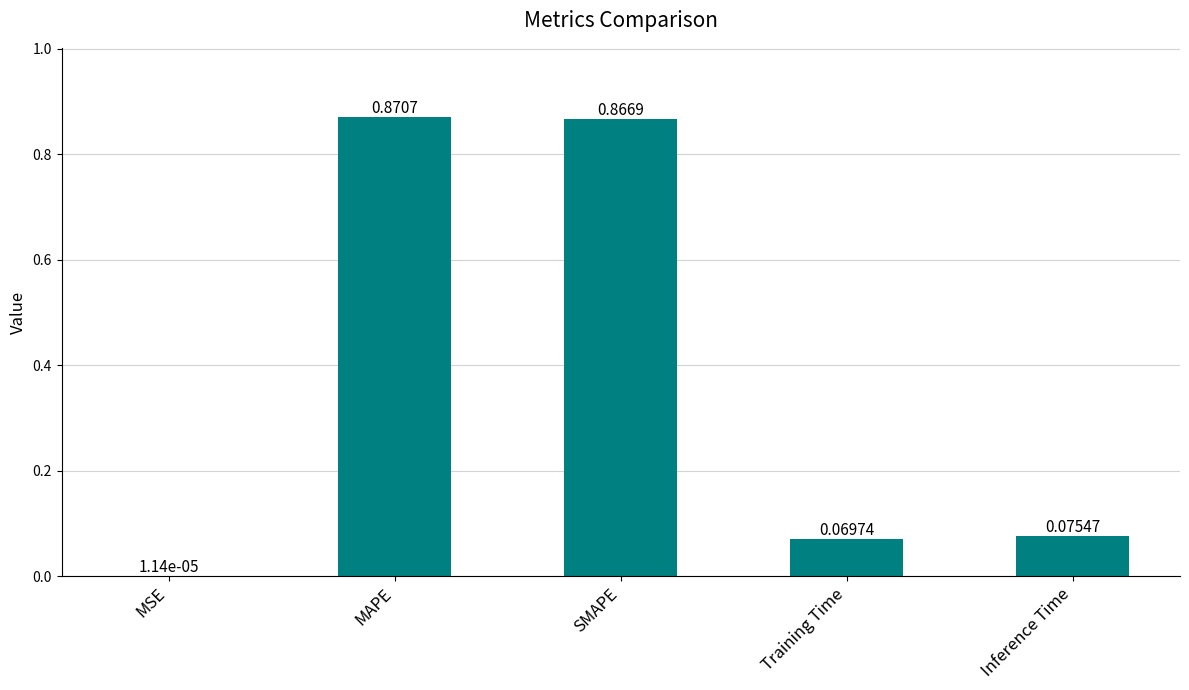

What is the sum of all values?

1.9